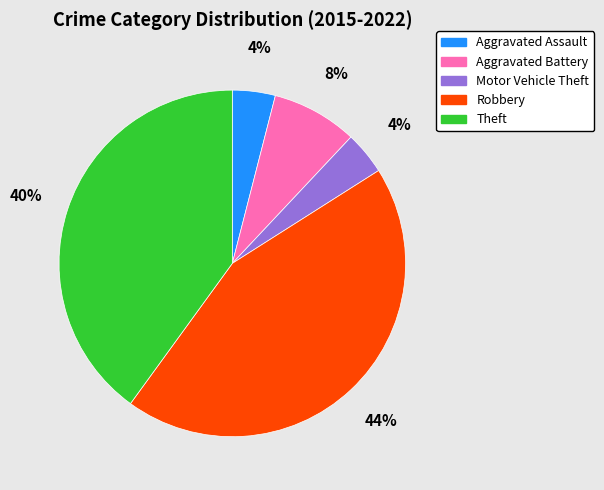

Which slice is the largest?

Robbery